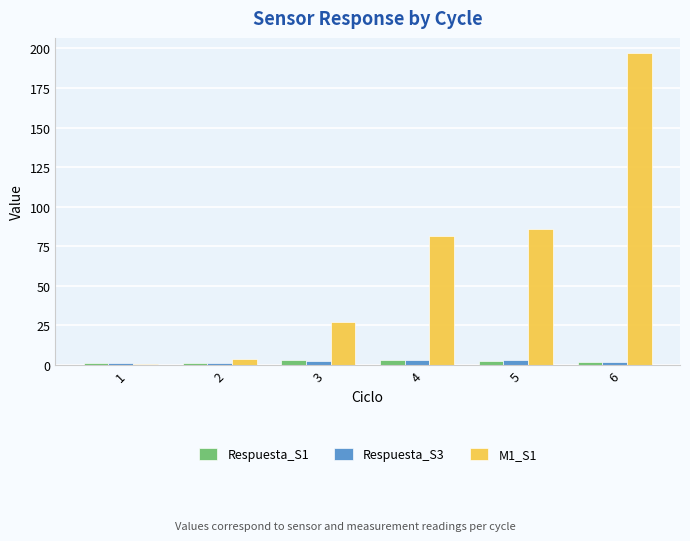

What is the total value across all series at 3?

32.4